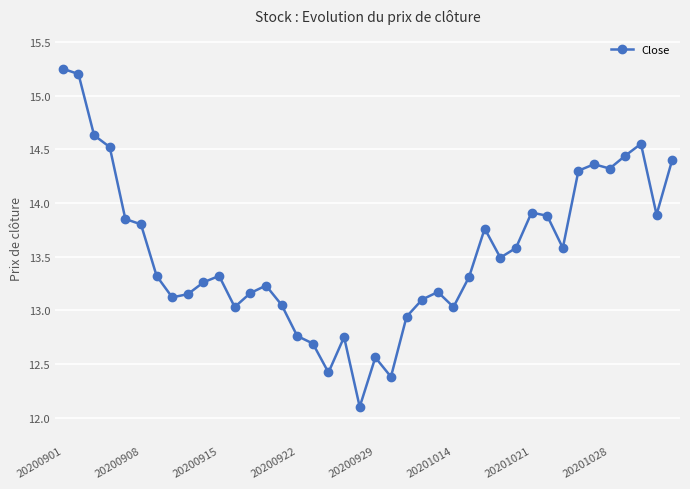

What is the sum of all values?

541.6